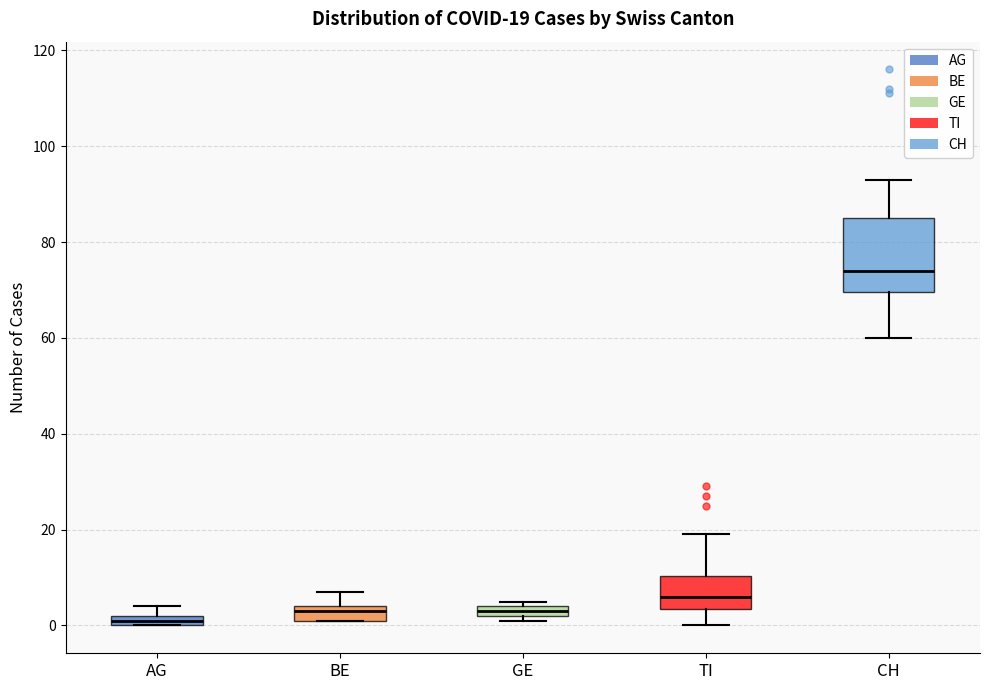

Comparing the boxes themselves (not the whiskers), which one is the tallest?

CH